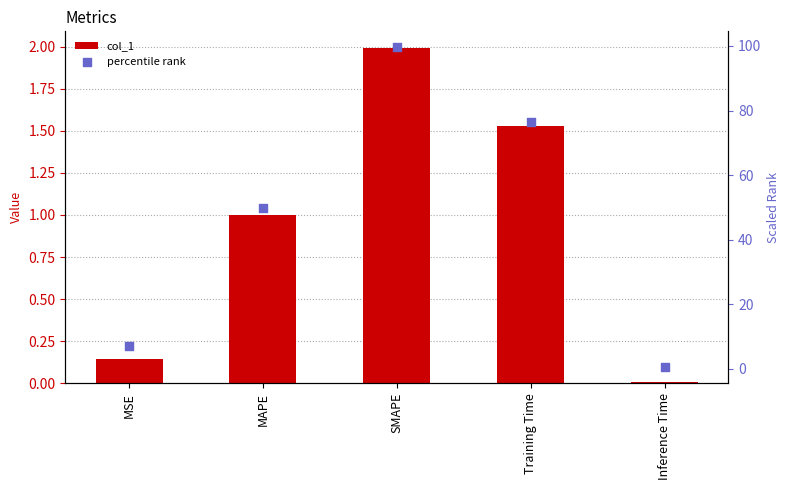

What is the total value across all series at MAPE?

50.9